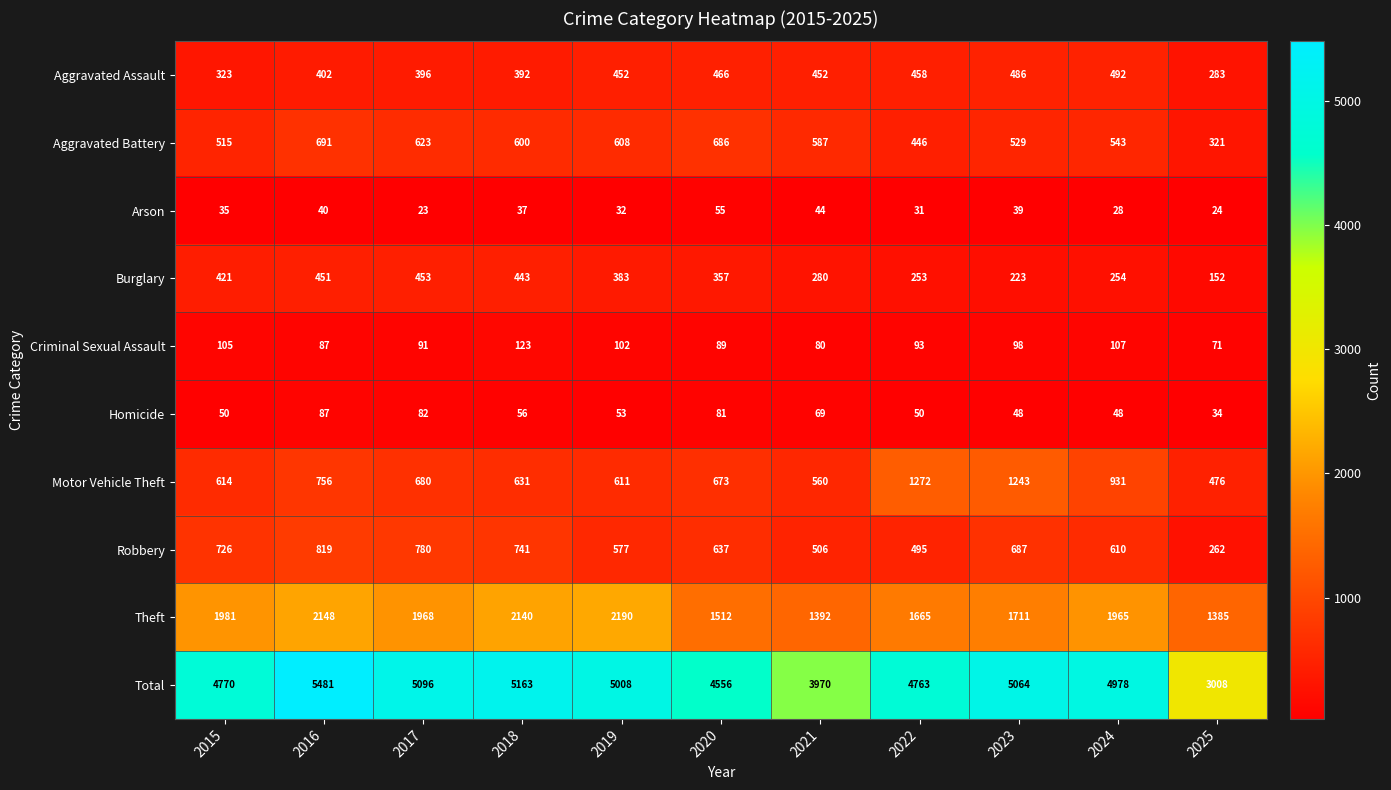

Rank the series by their maximum value, from highest to lowest.

Total, Theft, Motor Vehicle Theft, Robbery, Aggravated Battery, Aggravated Assault, Burglary, Criminal Sexual Assault, Homicide, Arson